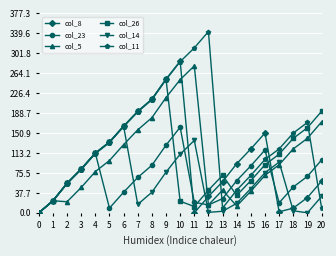

At which category is the sum across all series the highest?

9